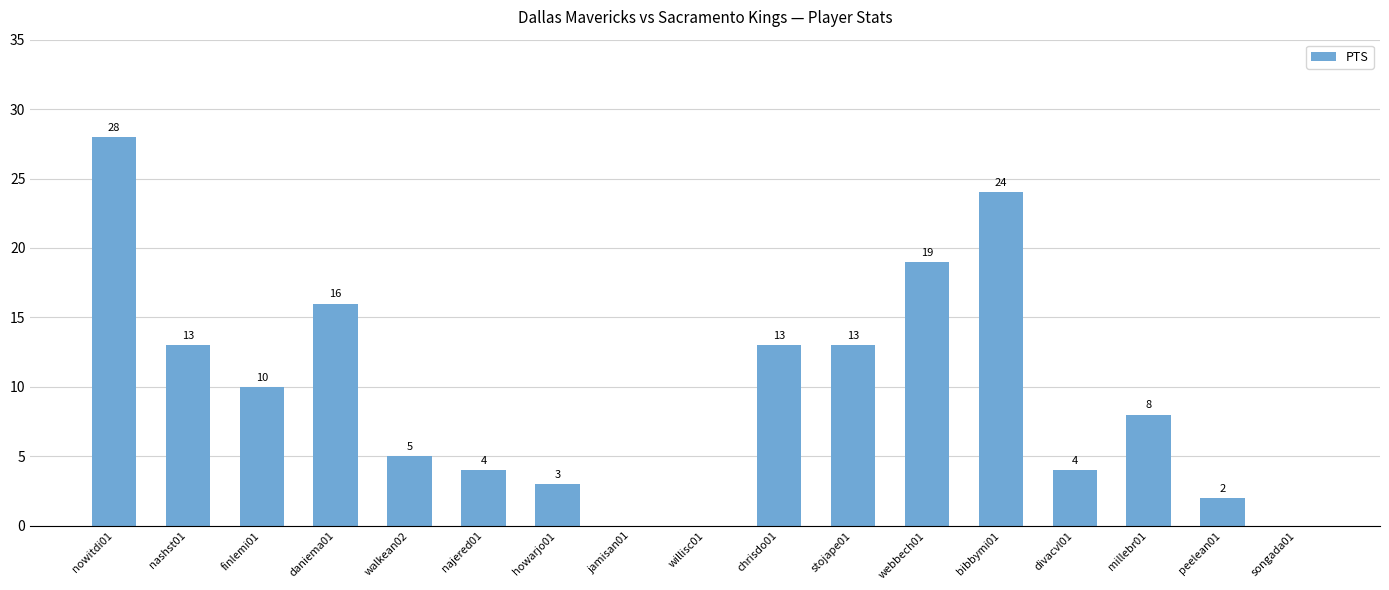

What is the difference between the values at nowitdi01 and bibbymi01?

4